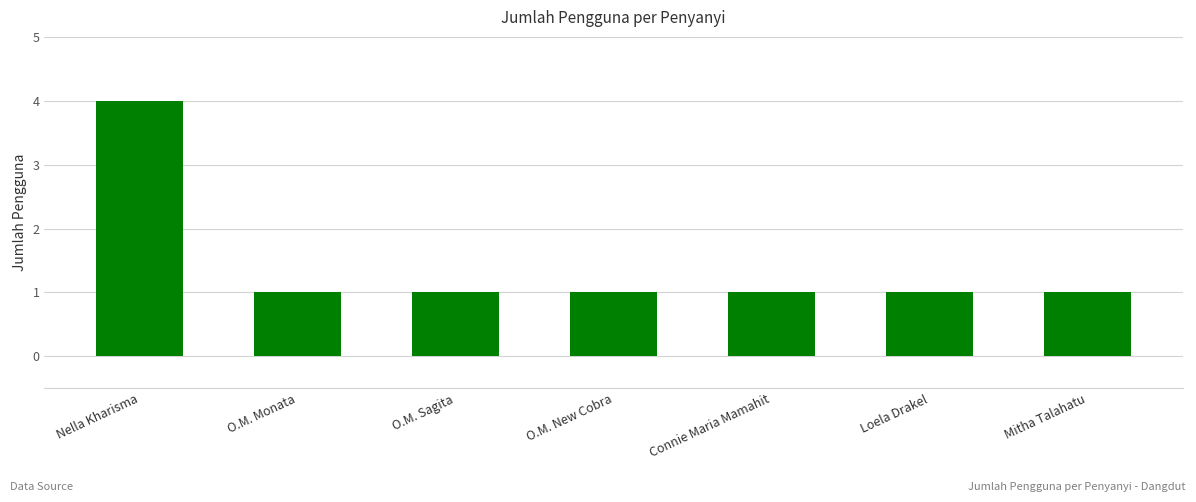

How many categories are shown in the chart?

7